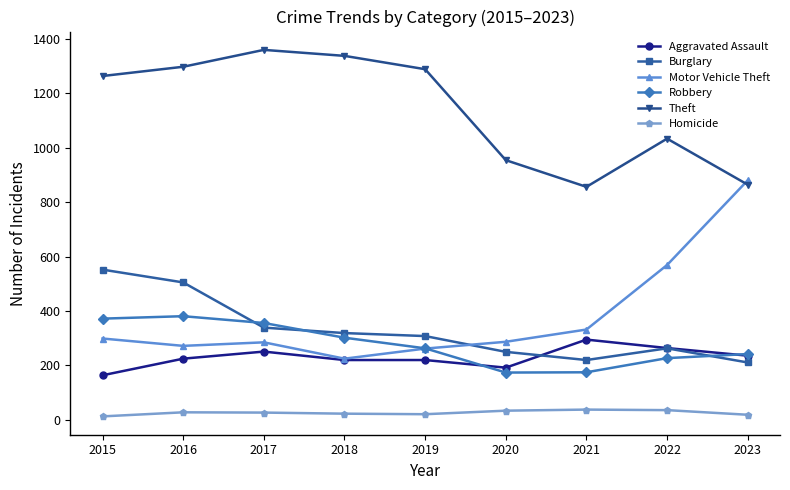

At which label is Theft closest to 1107?

2022